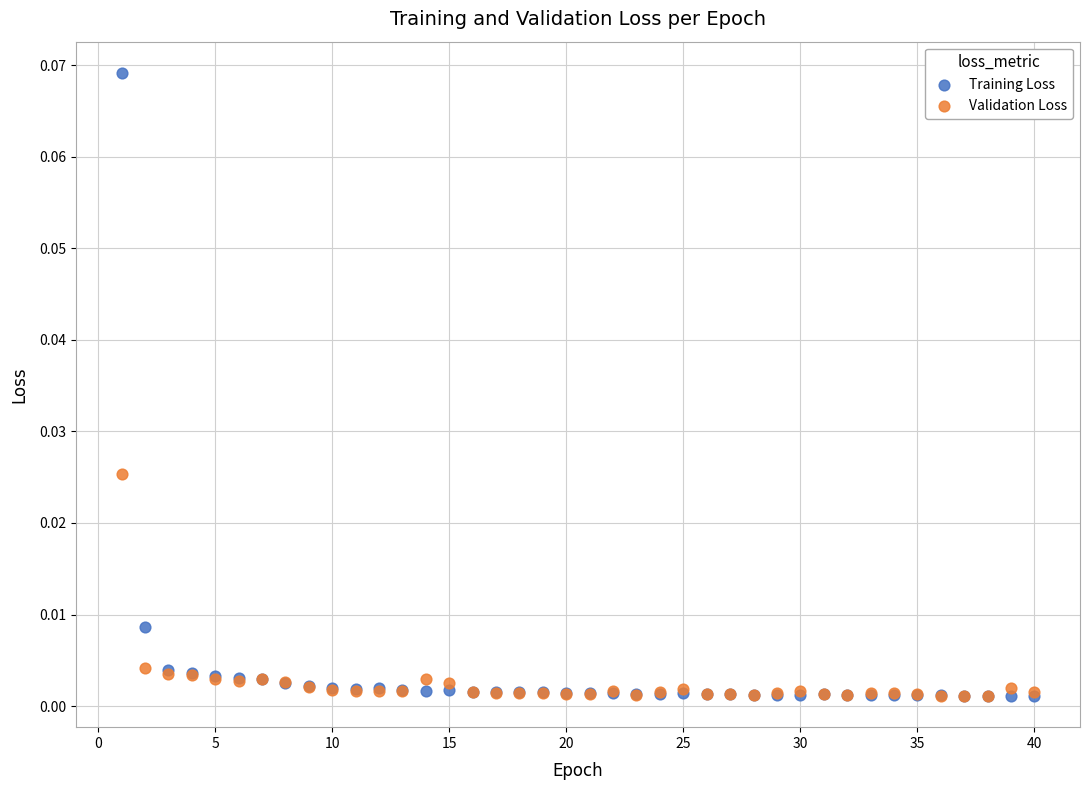

Which series has the largest Y range (max minus min)?

Training Loss